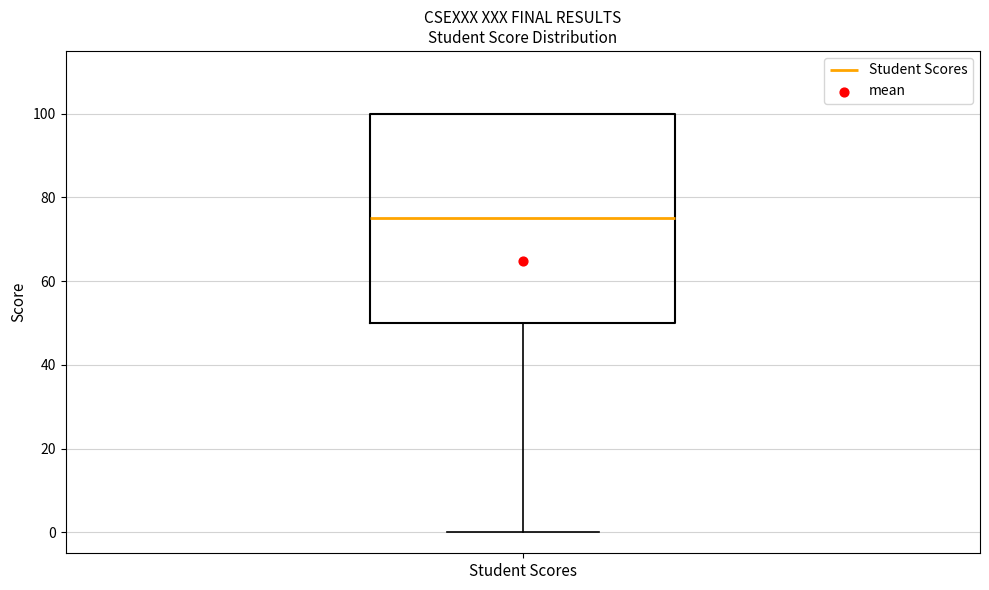

Where does the lower whisker of the box for Student Scores end on the y-axis? The values are not printed on the chart, so give them approximately, as read against the axis.

0